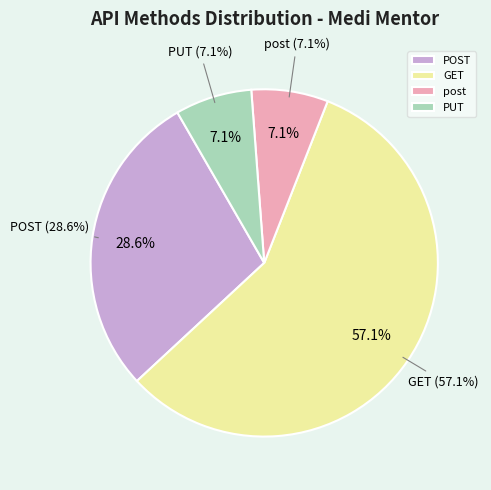

How many slices are in this pie chart?

4